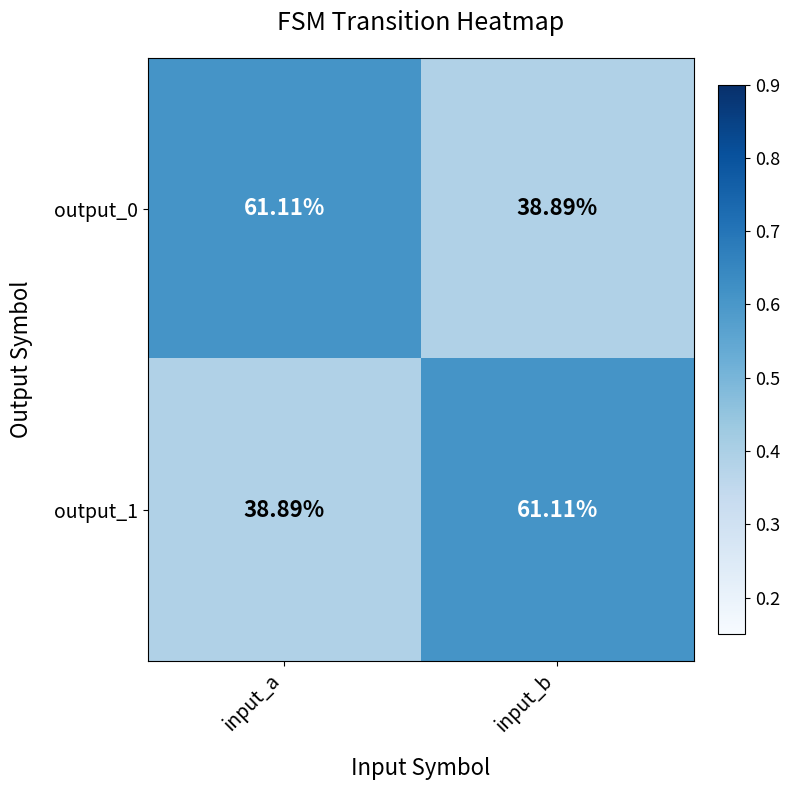

How many categories are shown in the chart?

2